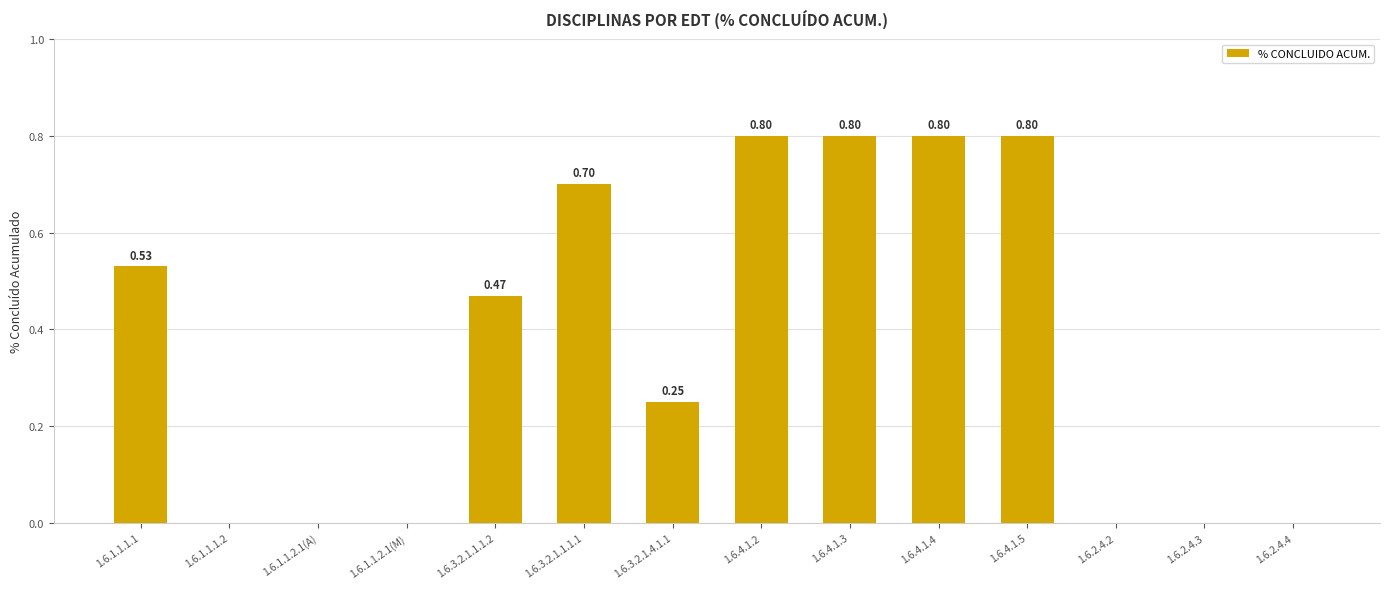

What is the change in value from 1.6.1.1.1.1 to 1.6.2.4.3?

-0.5